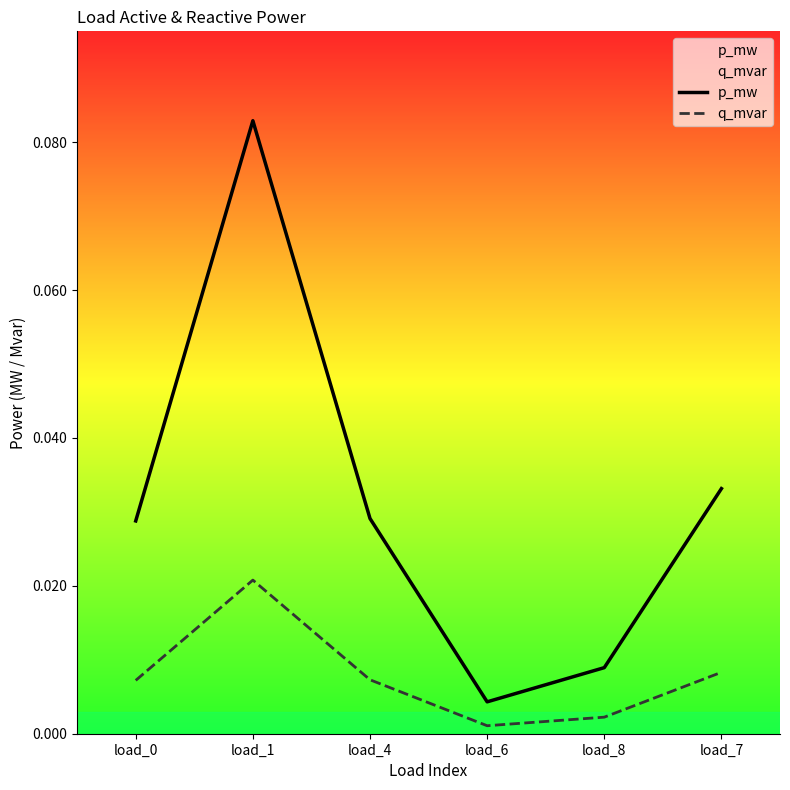

Reading left to right, list all the values displayed in this chart.

p_mw: load_0=0.0	load_1=0.1	load_4=0.0	load_6=0.0	load_8=0.0	load_7=0.0
q_mvar: load_0=0.0	load_1=0.0	load_4=0.0	load_6=0.0	load_8=0.0	load_7=0.0